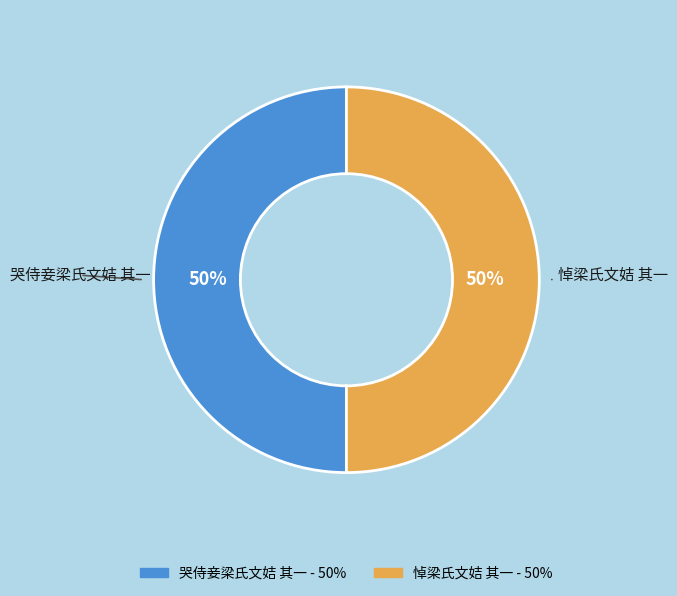

What percentage is the 哭侍妾梁氏文姞 其一 slice, to the nearest percent?

50%